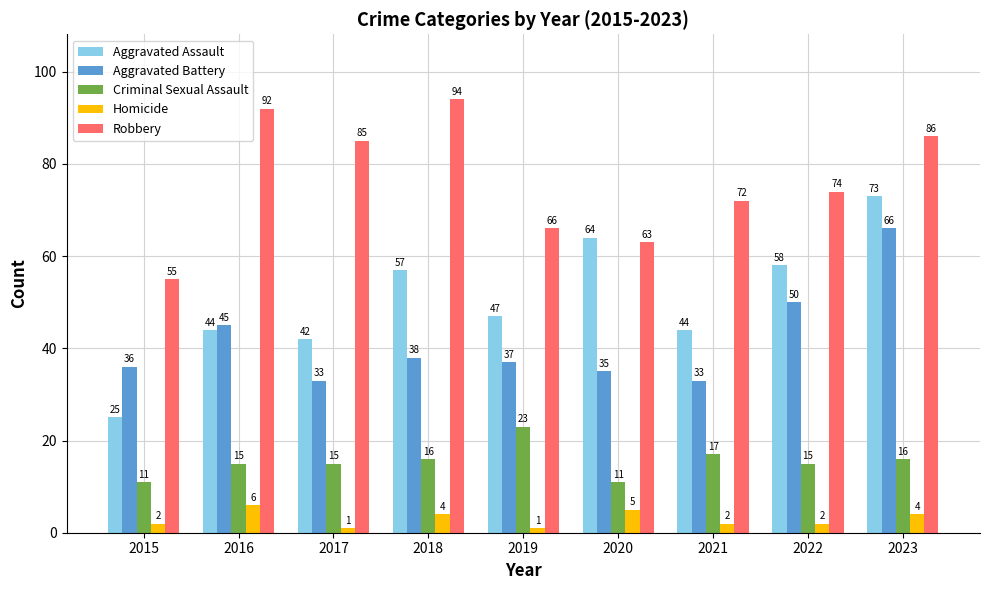

What is the maximum value for Criminal Sexual Assault?

23